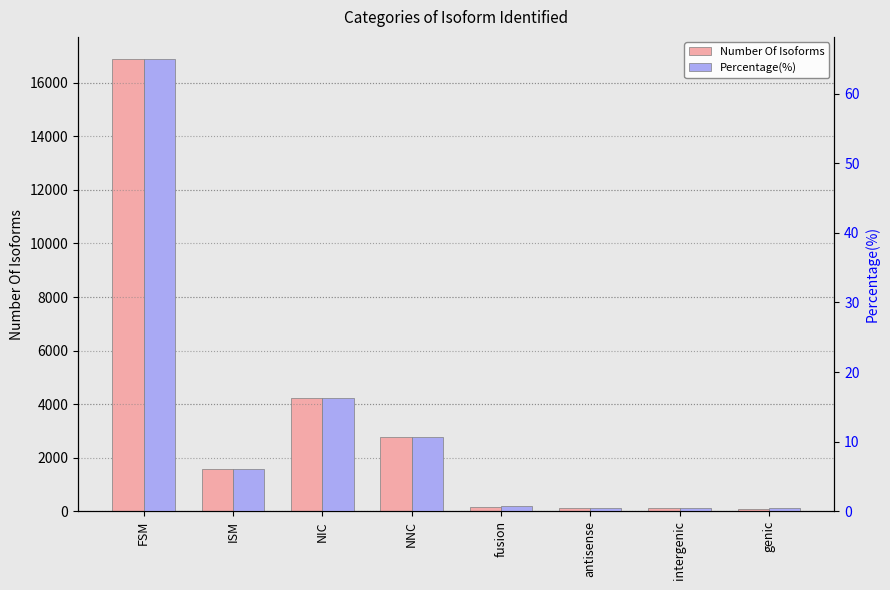

How many values in the Percentage(%) series exceed 6?

4